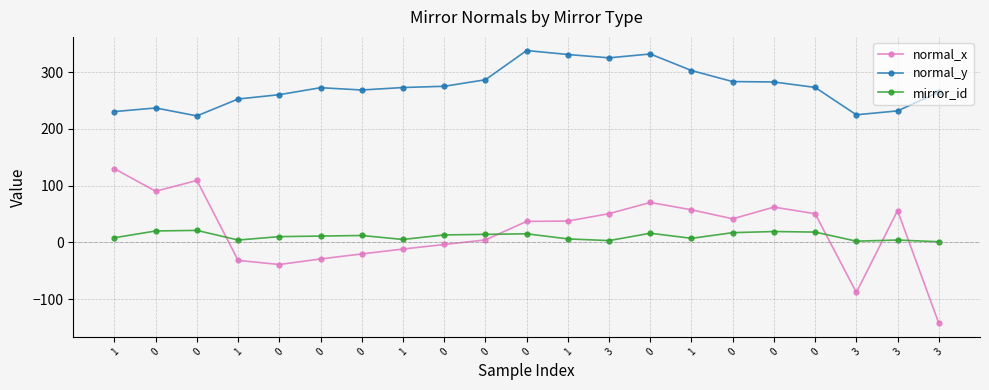

How many values in normal_x are below zero?

8